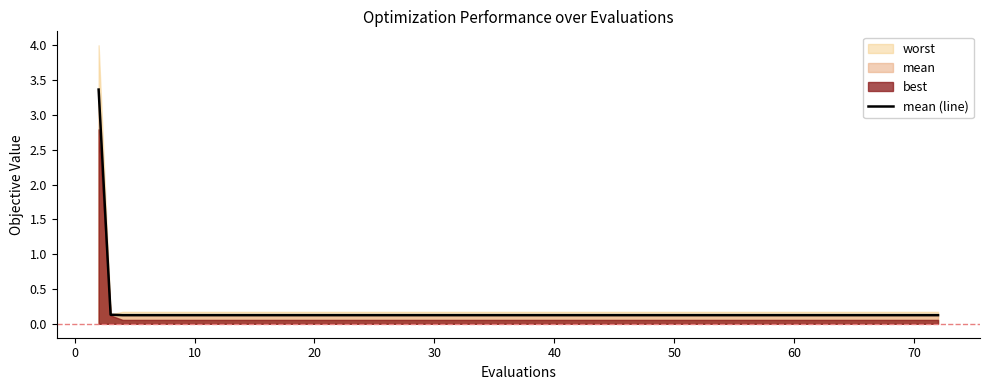

What is the difference between the maximum and minimum values?

3.2